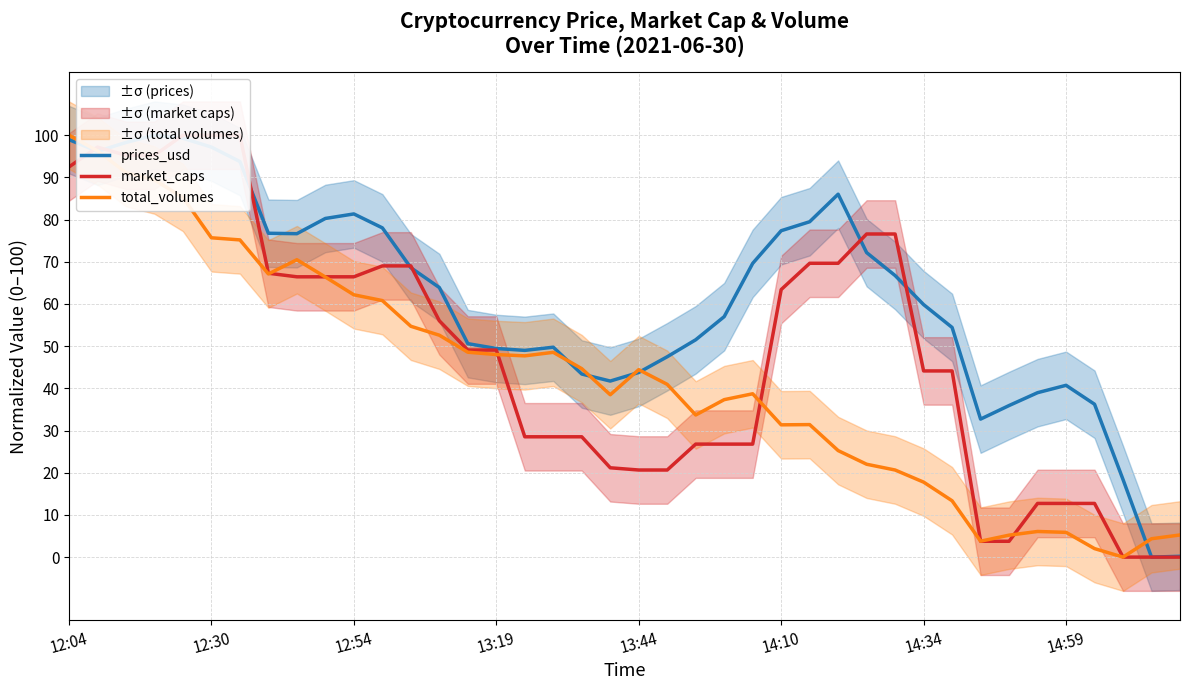

Is it true that total_volumes equals 110.1 at 12:54?

False